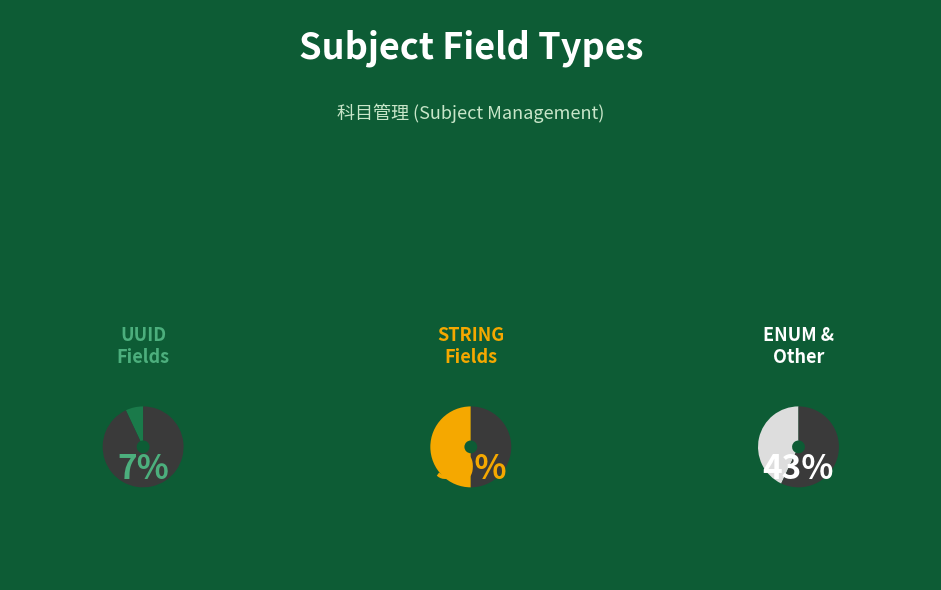

Is there a majority slice in this chart?

No